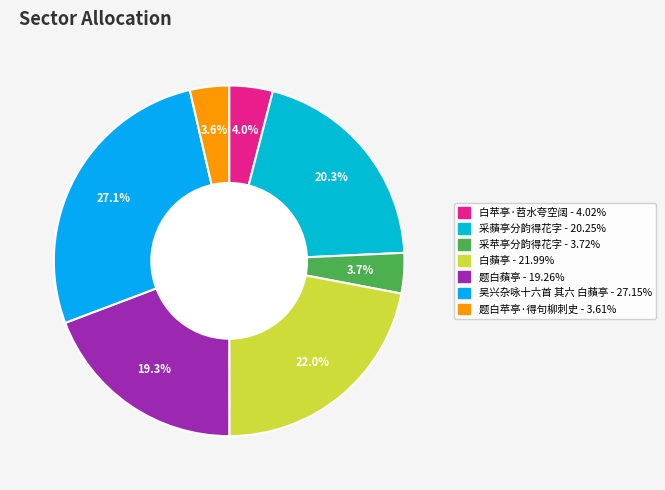

Rank the categories by value from lowest to highest.

题白苹亭·得句柳刺史, 采苹亭分韵得花字, 白苹亭·苕水夸空阔, 题白蘋亭, 采蘋亭分韵得花字, 白蘋亭, 吴兴杂咏十六首 其六 白蘋亭